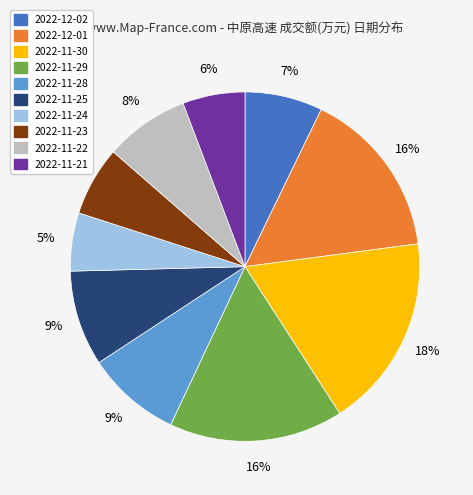

True or false: 2022-11-23 accounts for 6% of the total.

True